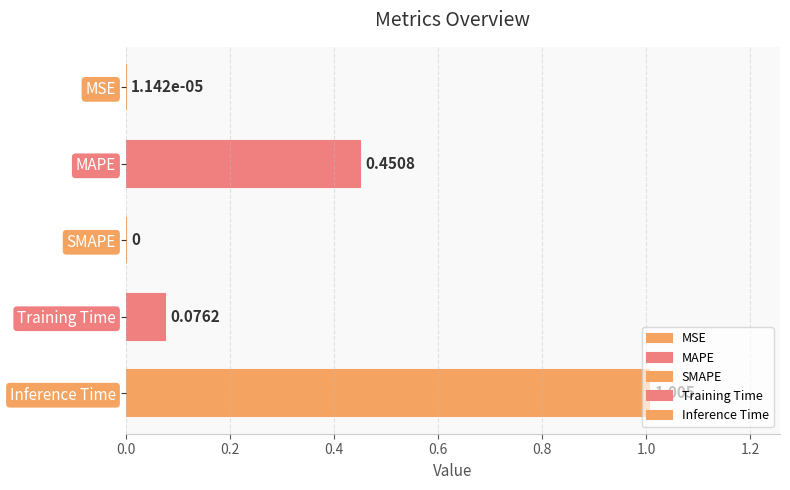

How many categories are shown in the chart?

5